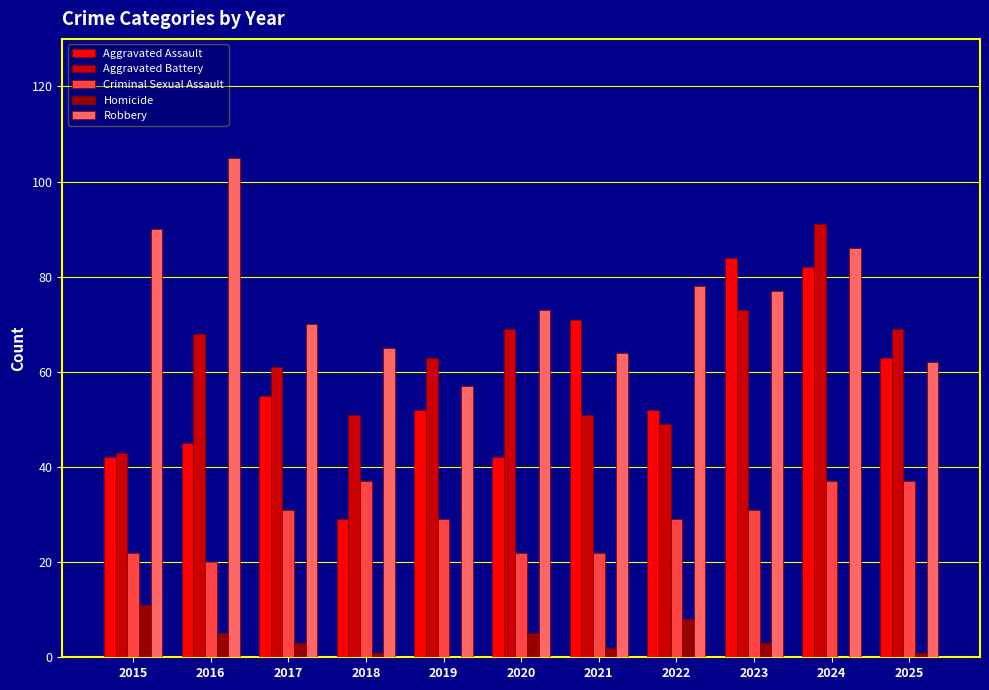

At which category does the chart reach its peak across all series?

2016